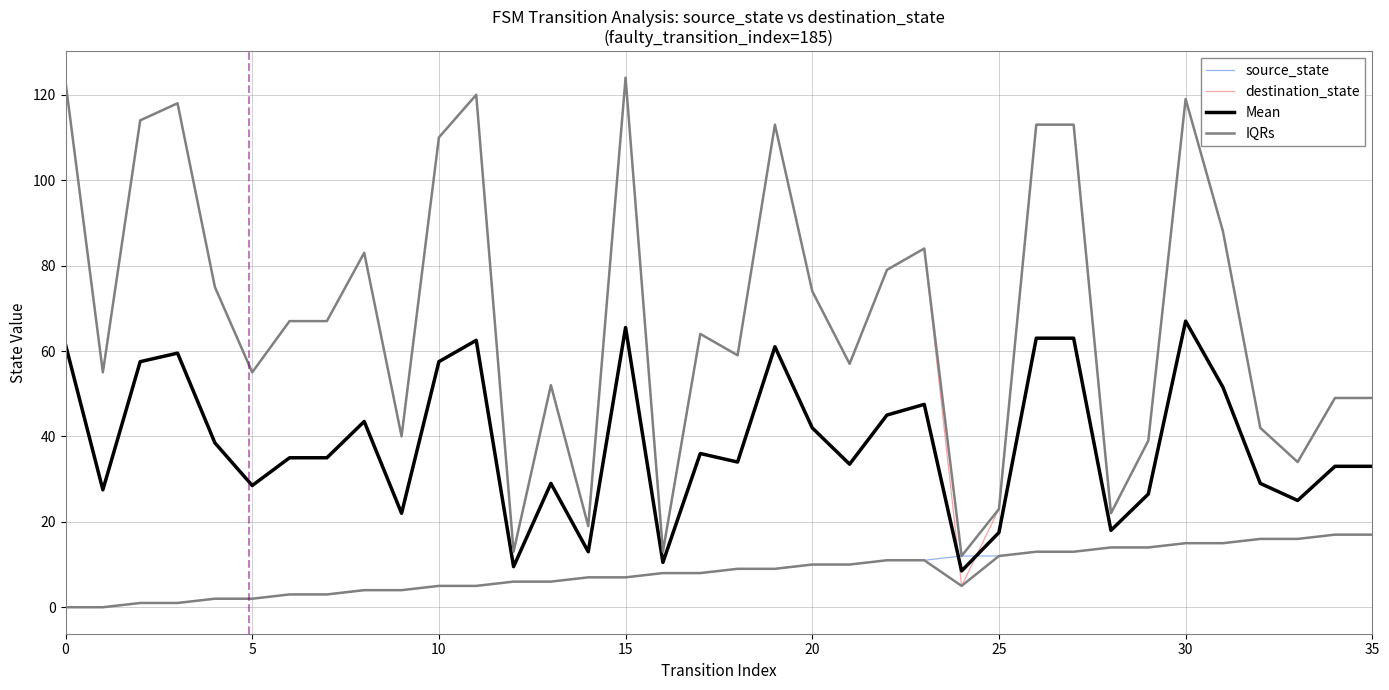

Is the value of IQRs at 21 greater than the value of Mean at 20?

Yes